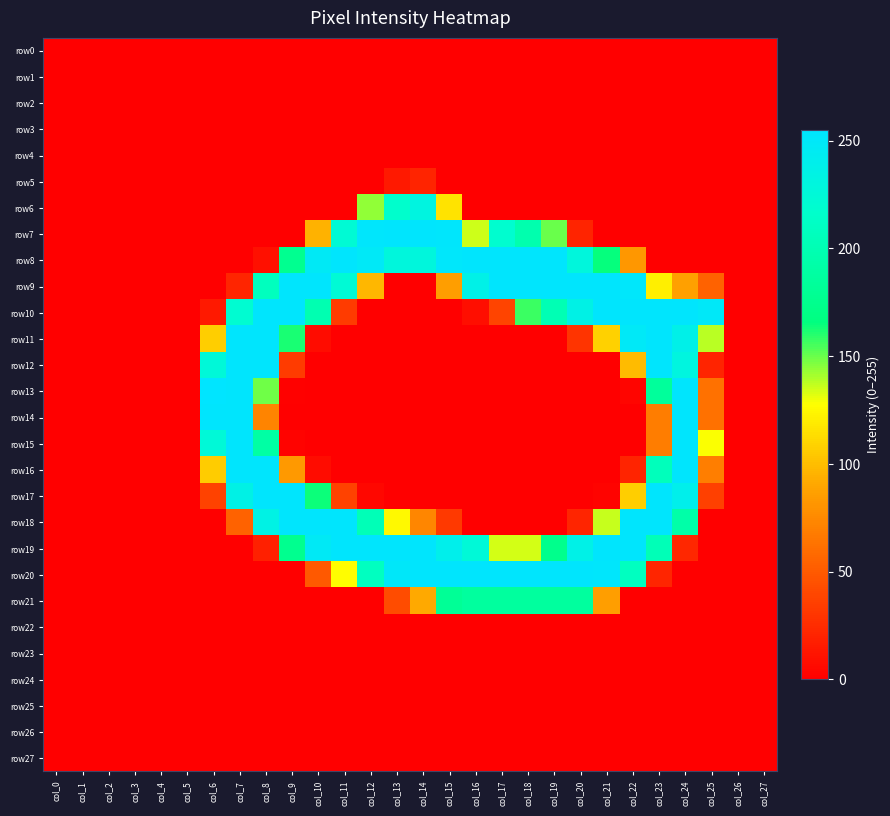

Reading right to left, what are all the values shown in this chart?

row0: col_27=0	col_26=0	col_25=0	col_24=0	col_23=0	col_22=0	col_21=0	col_20=0	col_19=0	col_18=0	col_17=0	col_16=0	col_15=0	col_14=0	col_13=0	col_12=0	col_11=0	col_10=0	col_9=0	col_8=0	col_7=0	col_6=0	col_5=0	col_4=0	col_3=0	col_2=0	col_1=0	col_0=0
row1: col_27=0	col_26=0	col_25=0	col_24=0	col_23=0	col_22=0	col_21=0	col_20=0	col_19=0	col_18=0	col_17=0	col_16=0	col_15=0	col_14=0	col_13=0	col_12=0	col_11=0	col_10=0	col_9=0	col_8=0	col_7=0	col_6=0	col_5=0	col_4=0	col_3=0	col_2=0	col_1=0	col_0=0
row2: col_27=0	col_26=0	col_25=0	col_24=0	col_23=0	col_22=0	col_21=0	col_20=0	col_19=0	col_18=0	col_17=0	col_16=0	col_15=0	col_14=0	col_13=0	col_12=0	col_11=0	col_10=0	col_9=0	col_8=0	col_7=0	col_6=0	col_5=0	col_4=0	col_3=0	col_2=0	col_1=0	col_0=0
row3: col_27=0	col_26=0	col_25=0	col_24=0	col_23=0	col_22=0	col_21=0	col_20=0	col_19=0	col_18=0	col_17=0	col_16=0	col_15=0	col_14=0	col_13=0	col_12=0	col_11=0	col_10=0	col_9=0	col_8=0	col_7=0	col_6=0	col_5=0	col_4=0	col_3=0	col_2=0	col_1=0	col_0=0
row4: col_27=0	col_26=0	col_25=0	col_24=0	col_23=0	col_22=0	col_21=0	col_20=0	col_19=0	col_18=0	col_17=0	col_16=0	col_15=0	col_14=0	col_13=0	col_12=0	col_11=0	col_10=0	col_9=0	col_8=0	col_7=0	col_6=0	col_5=0	col_4=0	col_3=0	col_2=0	col_1=0	col_0=0
row5: col_27=0	col_26=0	col_25=0	col_24=0	col_23=0	col_22=0	col_21=0	col_20=0	col_19=0	col_18=0	col_17=0	col_16=0	col_15=0	col_14=20	col_13=14	col_12=0	col_11=0	col_10=0	col_9=0	col_8=0	col_7=0	col_6=0	col_5=0	col_4=0	col_3=0	col_2=0	col_1=0	col_0=0
row6: col_27=0	col_26=0	col_25=0	col_24=0	col_23=0	col_22=0	col_21=0	col_20=0	col_19=0	col_18=0	col_17=0	col_16=0	col_15=116	col_14=232	col_13=217	col_12=144	col_11=0	col_10=0	col_9=0	col_8=0	col_7=0	col_6=0	col_5=0	col_4=0	col_3=0	col_2=0	col_1=0	col_0=0
row7: col_27=0	col_26=0	col_25=0	col_24=0	col_23=0	col_22=0	col_21=0	col_20=20	col_19=150	col_18=197	col_17=219	col_16=135	col_15=253	col_14=254	col_13=254	col_12=253	col_11=223	col_10=95	col_9=0	col_8=0	col_7=0	col_6=0	col_5=0	col_4=0	col_3=0	col_2=0	col_1=0	col_0=0
row8: col_27=0	col_26=0	col_25=0	col_24=0	col_23=0	col_22=82	col_21=165	col_20=229	col_19=254	col_18=254	col_17=254	col_16=254	col_15=252	col_14=229	col_13=229	col_12=249	col_11=254	col_10=248	col_9=177	col_8=9	col_7=0	col_6=0	col_5=0	col_4=0	col_3=0	col_2=0	col_1=0	col_0=0
row9: col_27=0	col_26=0	col_25=54	col_24=87	col_23=121	col_22=252	col_21=254	col_20=254	col_19=254	col_18=254	col_17=254	col_16=237	col_15=86	col_14=0	col_13=0	col_12=97	col_11=224	col_10=254	col_9=254	col_8=208	col_7=21	col_6=0	col_5=0	col_4=0	col_3=0	col_2=0	col_1=0	col_0=0
row10: col_27=0	col_26=0	col_25=250	col_24=254	col_23=254	col_22=254	col_21=254	col_20=236	col_19=201	col_18=157	col_17=38	col_16=8	col_15=0	col_14=0	col_13=0	col_12=0	col_11=33	col_10=199	col_9=254	col_8=254	col_7=221	col_6=14	col_5=0	col_4=0	col_3=0	col_2=0	col_1=0	col_0=0
row11: col_27=0	col_26=0	col_25=138	col_24=238	col_23=254	col_22=249	col_21=108	col_20=29	col_19=0	col_18=0	col_17=0	col_16=0	col_15=0	col_14=0	col_13=0	col_12=0	col_11=0	col_10=7	col_9=162	col_8=254	col_7=254	col_6=107	col_5=0	col_4=0	col_3=0	col_2=0	col_1=0	col_0=0
row12: col_27=0	col_26=0	col_25=20	col_24=231	col_23=254	col_22=99	col_21=0	col_20=0	col_19=0	col_18=0	col_17=0	col_16=0	col_15=0	col_14=0	col_13=0	col_12=0	col_11=0	col_10=0	col_9=33	col_8=254	col_7=254	col_6=226	col_5=0	col_4=0	col_3=0	col_2=0	col_1=0	col_0=0
row13: col_27=0	col_26=0	col_25=62	col_24=254	col_23=184	col_22=3	col_21=0	col_20=0	col_19=0	col_18=0	col_17=0	col_16=0	col_15=0	col_14=0	col_13=0	col_12=0	col_11=0	col_10=0	col_9=1	col_8=149	col_7=254	col_6=255	col_5=0	col_4=0	col_3=0	col_2=0	col_1=0	col_0=0
row14: col_27=0	col_26=0	col_25=62	col_24=254	col_23=68	col_22=0	col_21=0	col_20=0	col_19=0	col_18=0	col_17=0	col_16=0	col_15=0	col_14=0	col_13=0	col_12=0	col_11=0	col_10=0	col_9=0	col_8=72	col_7=254	col_6=254	col_5=0	col_4=0	col_3=0	col_2=0	col_1=0	col_0=0
row15: col_27=0	col_26=0	col_25=128	col_24=254	col_23=68	col_22=0	col_21=0	col_20=0	col_19=0	col_18=0	col_17=0	col_16=0	col_15=0	col_14=0	col_13=0	col_12=0	col_11=0	col_10=0	col_9=2	col_8=190	col_7=254	col_6=225	col_5=0	col_4=0	col_3=0	col_2=0	col_1=0	col_0=0
row16: col_27=0	col_26=0	col_25=69	col_24=254	col_23=206	col_22=20	col_21=0	col_20=0	col_19=0	col_18=0	col_17=0	col_16=0	col_15=0	col_14=0	col_13=0	col_12=0	col_11=0	col_10=7	col_9=83	col_8=254	col_7=254	col_6=106	col_5=0	col_4=0	col_3=0	col_2=0	col_1=0	col_0=0
row17: col_27=0	col_26=0	col_25=36	col_24=240	col_23=254	col_22=107	col_21=2	col_20=0	col_19=0	col_18=0	col_17=0	col_16=0	col_15=0	col_14=0	col_13=0	col_12=4	col_11=37	col_10=164	col_9=254	col_8=254	col_7=236	col_6=37	col_5=0	col_4=0	col_3=0	col_2=0	col_1=0	col_0=0
row18: col_27=0	col_26=0	col_25=0	col_24=193	col_23=254	col_22=254	col_21=136	col_20=21	col_19=0	col_18=0	col_17=0	col_16=0	col_15=32	col_14=73	col_13=125	col_12=203	col_11=254	col_10=254	col_9=254	col_8=235	col_7=54	col_6=0	col_5=0	col_4=0	col_3=0	col_2=0	col_1=0	col_0=0
row19: col_27=0	col_26=0	col_25=0	col_24=22	col_23=203	col_22=254	col_21=254	col_20=237	col_19=174	col_18=134	col_17=134	col_16=225	col_15=240	col_14=254	col_13=254	col_12=254	col_11=254	col_10=248	col_9=176	col_8=18	col_7=0	col_6=0	col_5=0	col_4=0	col_3=0	col_2=0	col_1=0	col_0=0
row20: col_27=0	col_26=0	col_25=0	col_24=0	col_23=21	col_22=209	col_21=253	col_20=254	col_19=254	col_18=254	col_17=254	col_16=254	col_15=254	col_14=254	col_13=251	col_12=209	col_11=127	col_10=49	col_9=0	col_8=0	col_7=0	col_6=0	col_5=0	col_4=0	col_3=0	col_2=0	col_1=0	col_0=0
row21: col_27=0	col_26=0	col_25=0	col_24=0	col_23=0	col_22=0	col_21=86	col_20=186	col_19=186	col_18=186	col_17=186	col_16=186	col_15=181	col_14=91	col_13=42	col_12=0	col_11=0	col_10=0	col_9=0	col_8=0	col_7=0	col_6=0	col_5=0	col_4=0	col_3=0	col_2=0	col_1=0	col_0=0
row22: col_27=0	col_26=0	col_25=0	col_24=0	col_23=0	col_22=0	col_21=0	col_20=0	col_19=0	col_18=0	col_17=0	col_16=0	col_15=0	col_14=0	col_13=0	col_12=0	col_11=0	col_10=0	col_9=0	col_8=0	col_7=0	col_6=0	col_5=0	col_4=0	col_3=0	col_2=0	col_1=0	col_0=0
row23: col_27=0	col_26=0	col_25=0	col_24=0	col_23=0	col_22=0	col_21=0	col_20=0	col_19=0	col_18=0	col_17=0	col_16=0	col_15=0	col_14=0	col_13=0	col_12=0	col_11=0	col_10=0	col_9=0	col_8=0	col_7=0	col_6=0	col_5=0	col_4=0	col_3=0	col_2=0	col_1=0	col_0=0
row24: col_27=0	col_26=0	col_25=0	col_24=0	col_23=0	col_22=0	col_21=0	col_20=0	col_19=0	col_18=0	col_17=0	col_16=0	col_15=0	col_14=0	col_13=0	col_12=0	col_11=0	col_10=0	col_9=0	col_8=0	col_7=0	col_6=0	col_5=0	col_4=0	col_3=0	col_2=0	col_1=0	col_0=0
row25: col_27=0	col_26=0	col_25=0	col_24=0	col_23=0	col_22=0	col_21=0	col_20=0	col_19=0	col_18=0	col_17=0	col_16=0	col_15=0	col_14=0	col_13=0	col_12=0	col_11=0	col_10=0	col_9=0	col_8=0	col_7=0	col_6=0	col_5=0	col_4=0	col_3=0	col_2=0	col_1=0	col_0=0
row26: col_27=0	col_26=0	col_25=0	col_24=0	col_23=0	col_22=0	col_21=0	col_20=0	col_19=0	col_18=0	col_17=0	col_16=0	col_15=0	col_14=0	col_13=0	col_12=0	col_11=0	col_10=0	col_9=0	col_8=0	col_7=0	col_6=0	col_5=0	col_4=0	col_3=0	col_2=0	col_1=0	col_0=0
row27: col_27=0	col_26=0	col_25=0	col_24=0	col_23=0	col_22=0	col_21=0	col_20=0	col_19=0	col_18=0	col_17=0	col_16=0	col_15=0	col_14=0	col_13=0	col_12=0	col_11=0	col_10=0	col_9=0	col_8=0	col_7=0	col_6=0	col_5=0	col_4=0	col_3=0	col_2=0	col_1=0	col_0=0